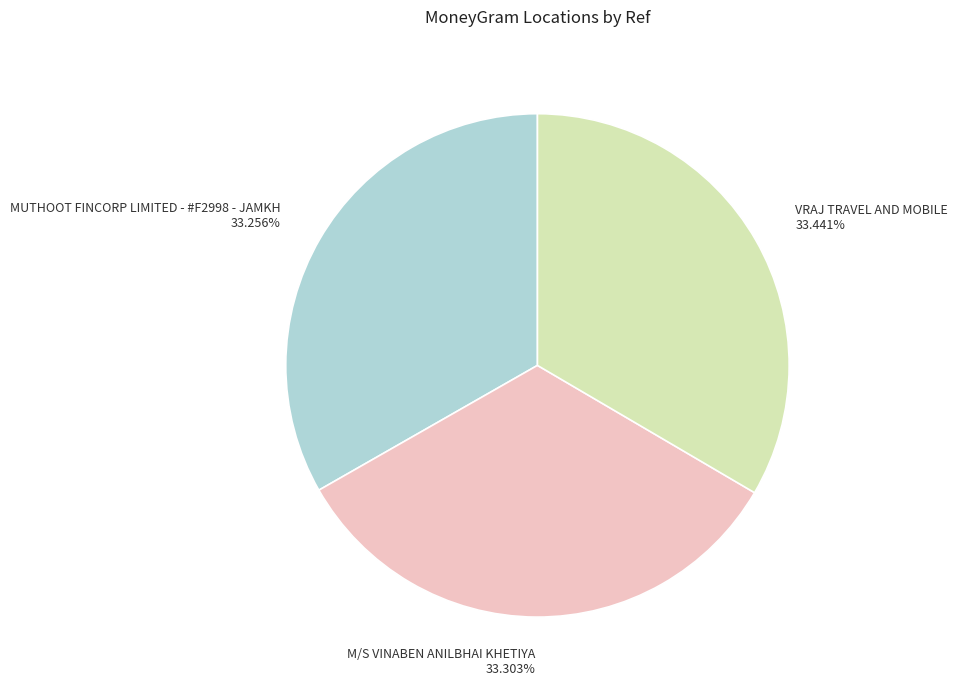

Combined, what portion of the pie is M/S VINABEN ANILBHAI KHETIYA and VRAJ TRAVEL AND MOBILE?

66.7%